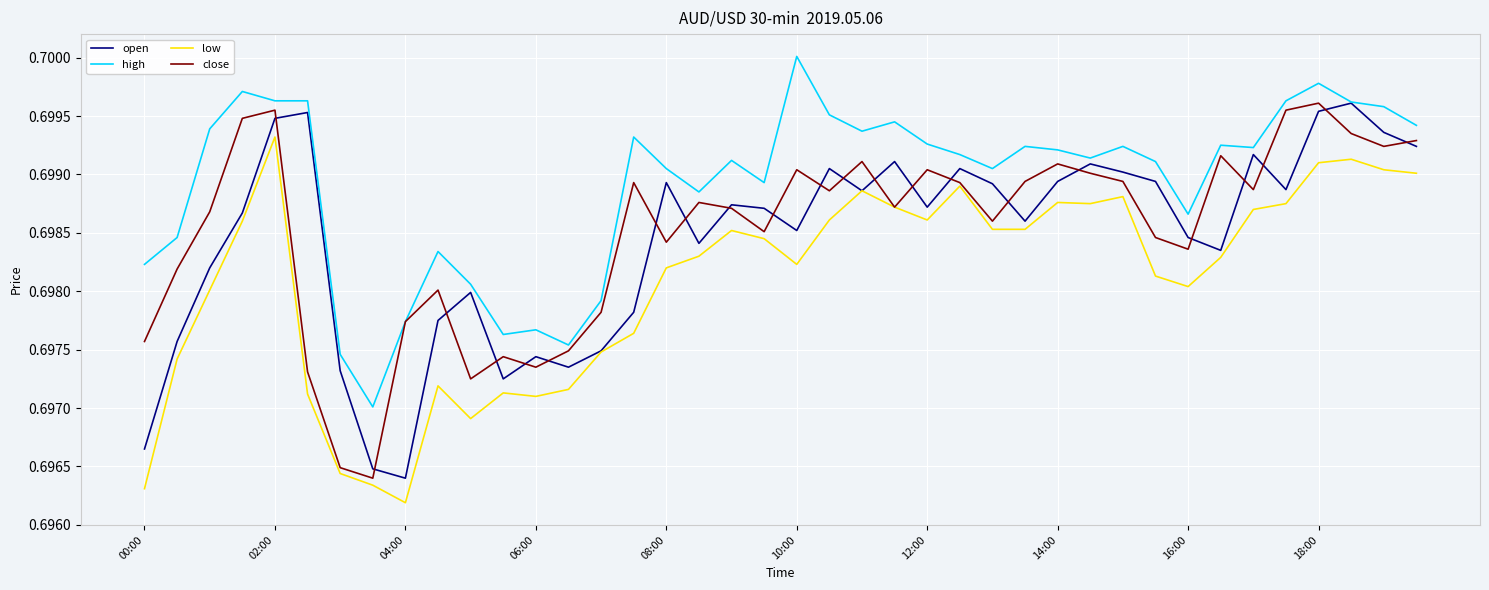

Which series has the largest total across all categories?

high